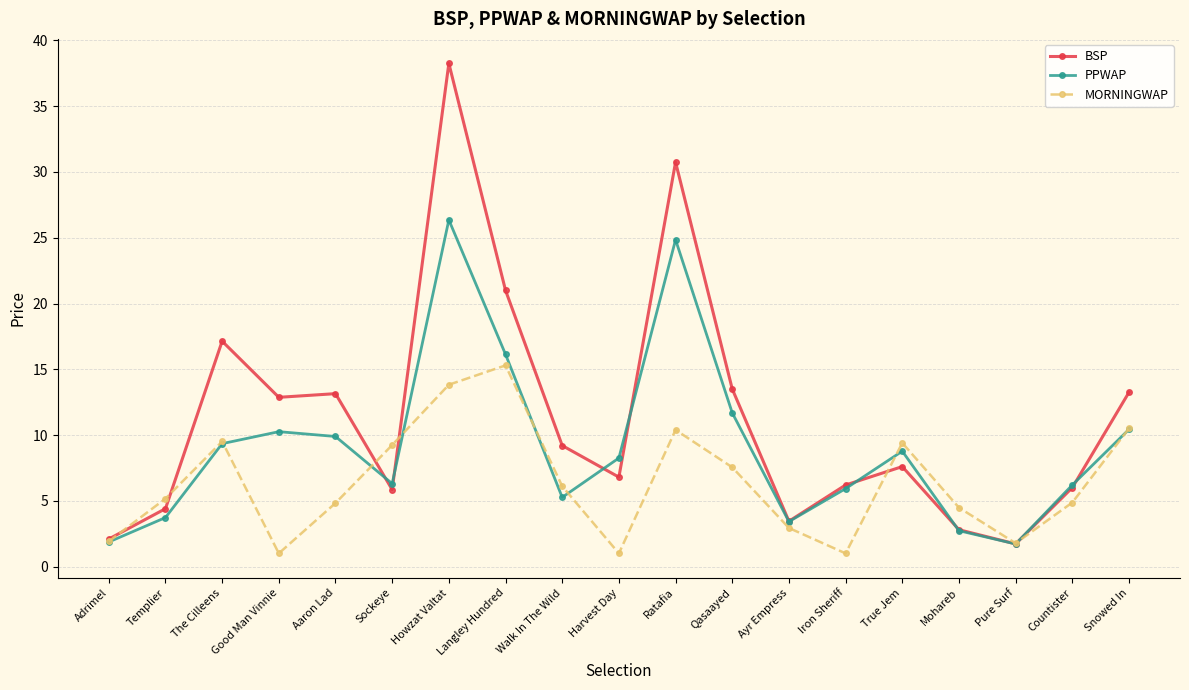

What is the total value across all series at Adrimel?

5.9